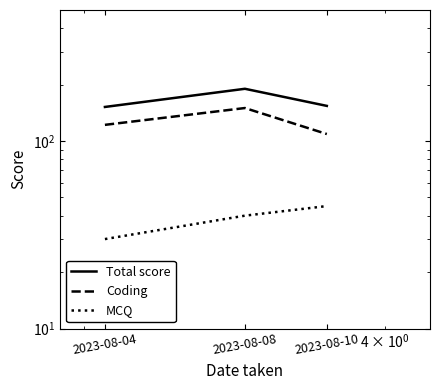

How many MCQ values are between 30 and 45?

3